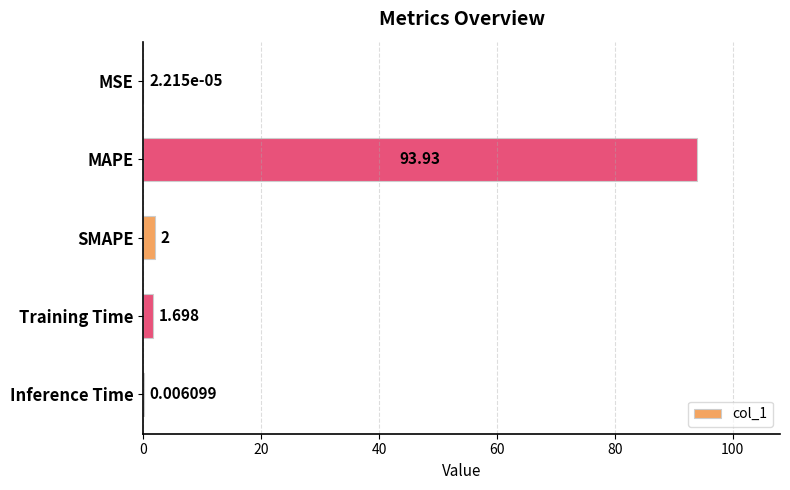

Which has a higher value, MSE or Training Time?

Training Time